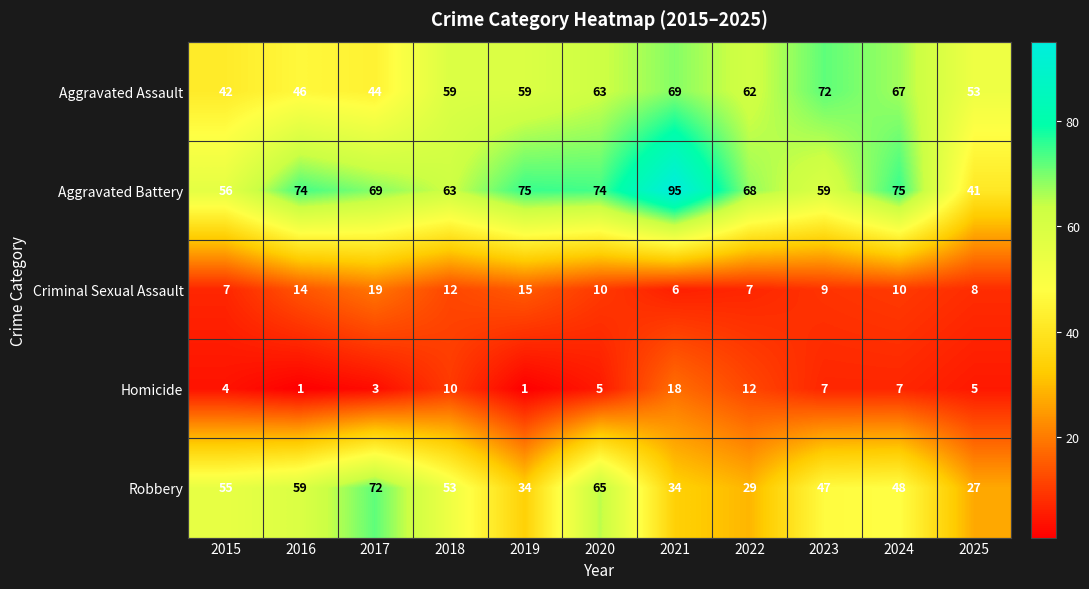

Is it true that Aggravated Battery equals 19 at 2023?

False